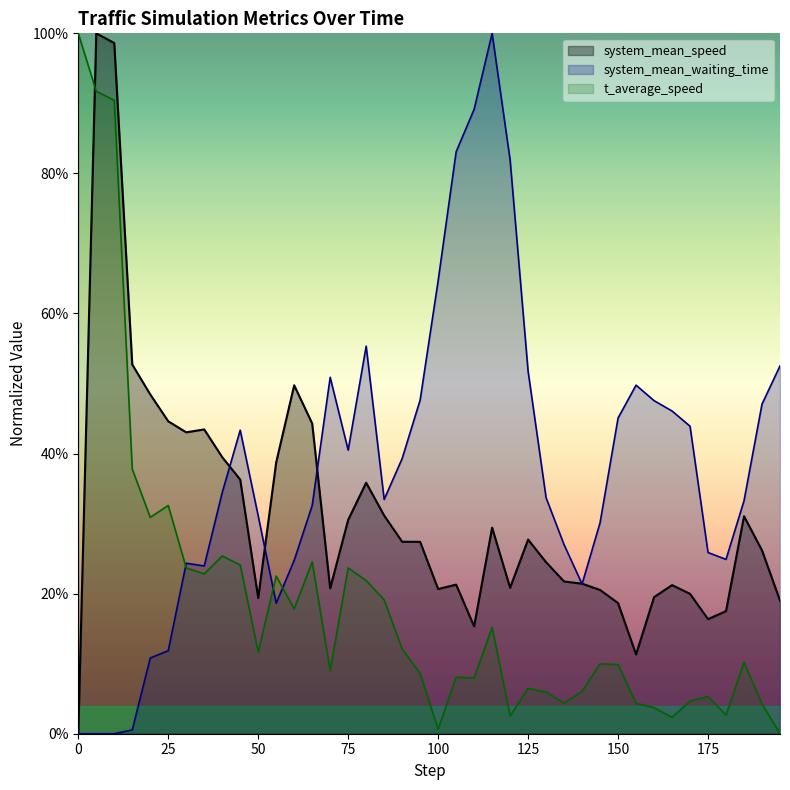

What is the sum of the system_mean_waiting_time values at 10 and 195?

0.5